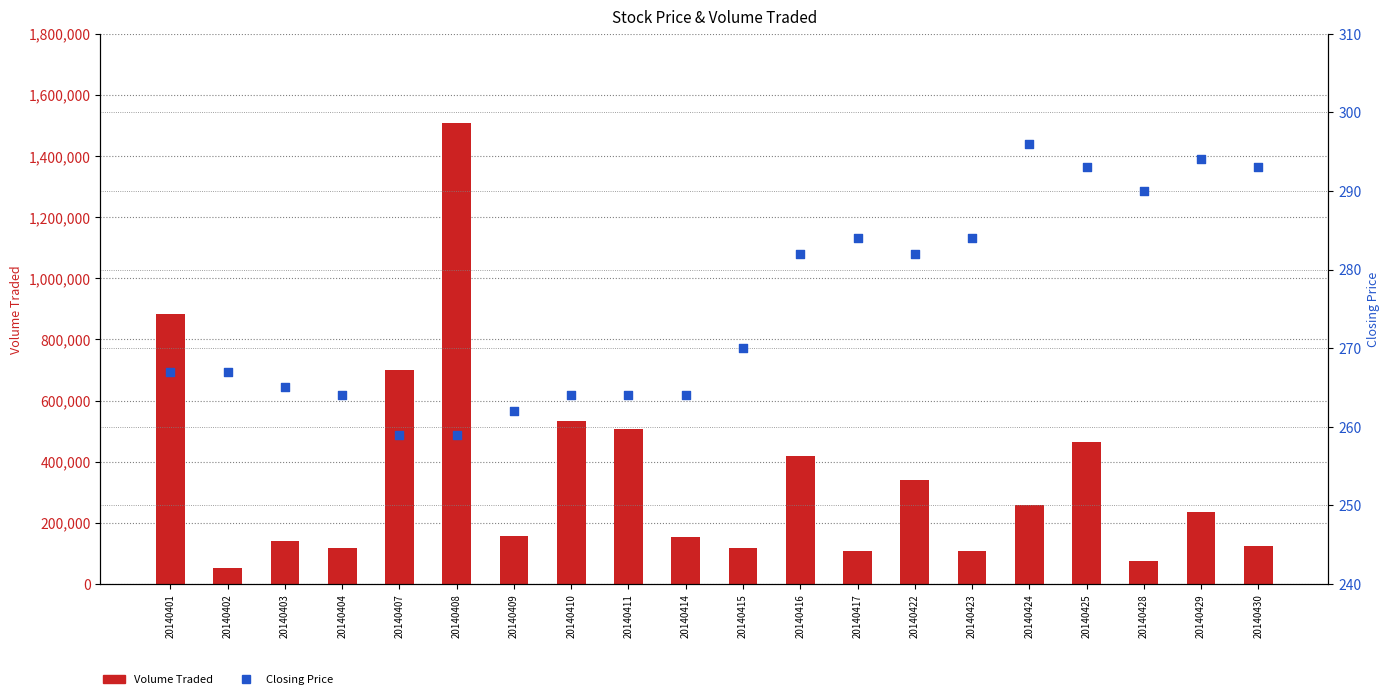

What are all the series names shown in the legend?

Volume Traded, Closing Price